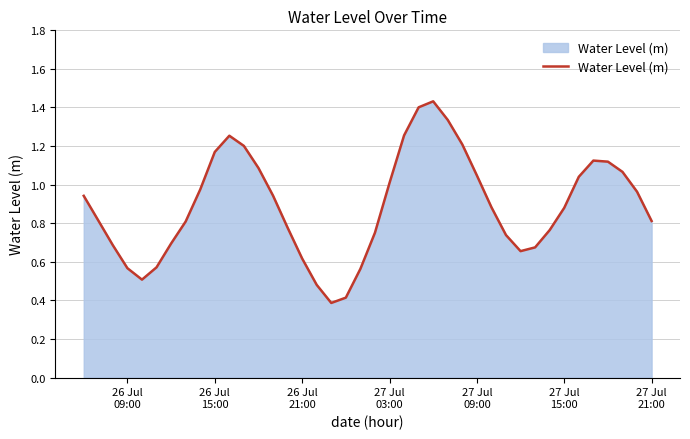

What is the smallest value displayed?

0.4